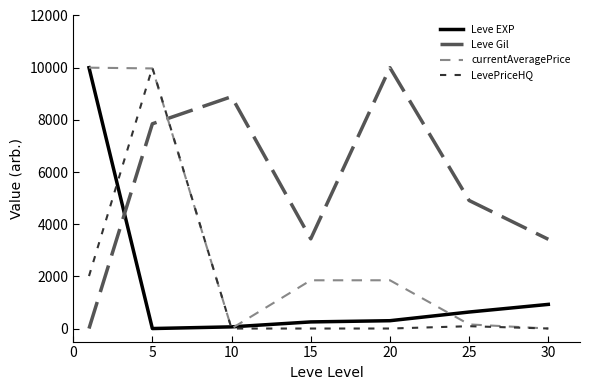

Which series has the largest total across all categories?

Leve Gil